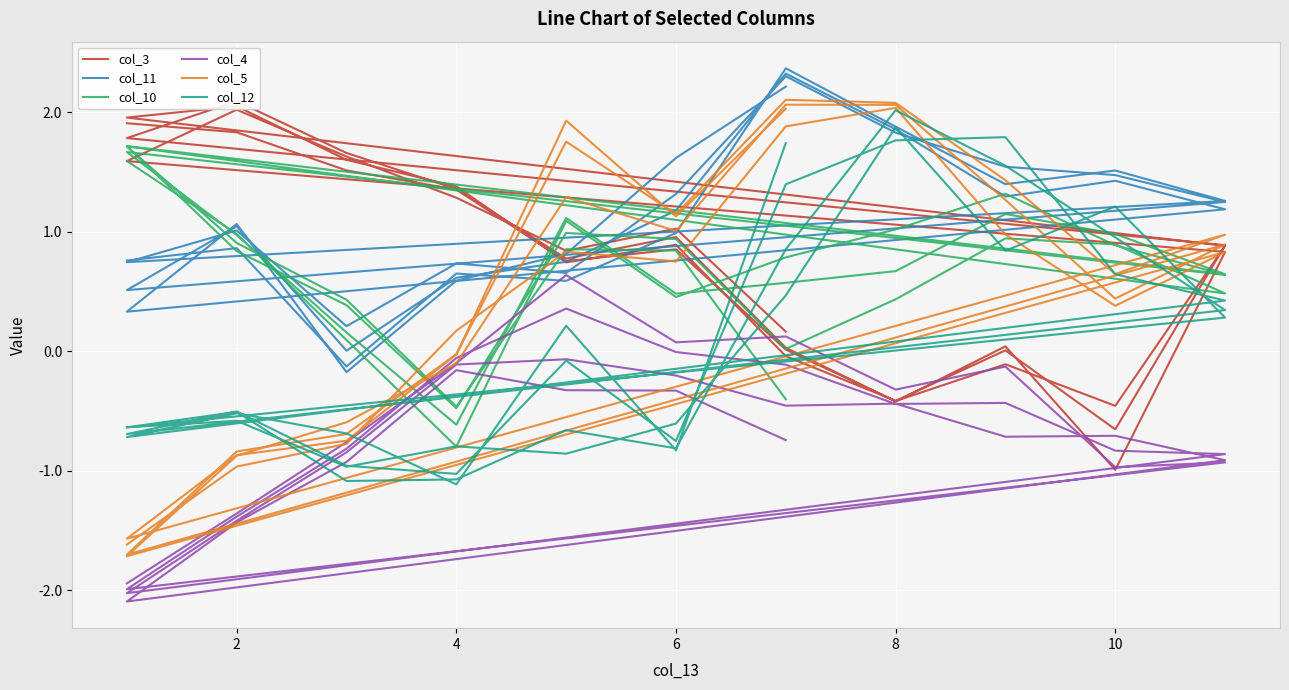

Which series has the widest spread of values?

col_5